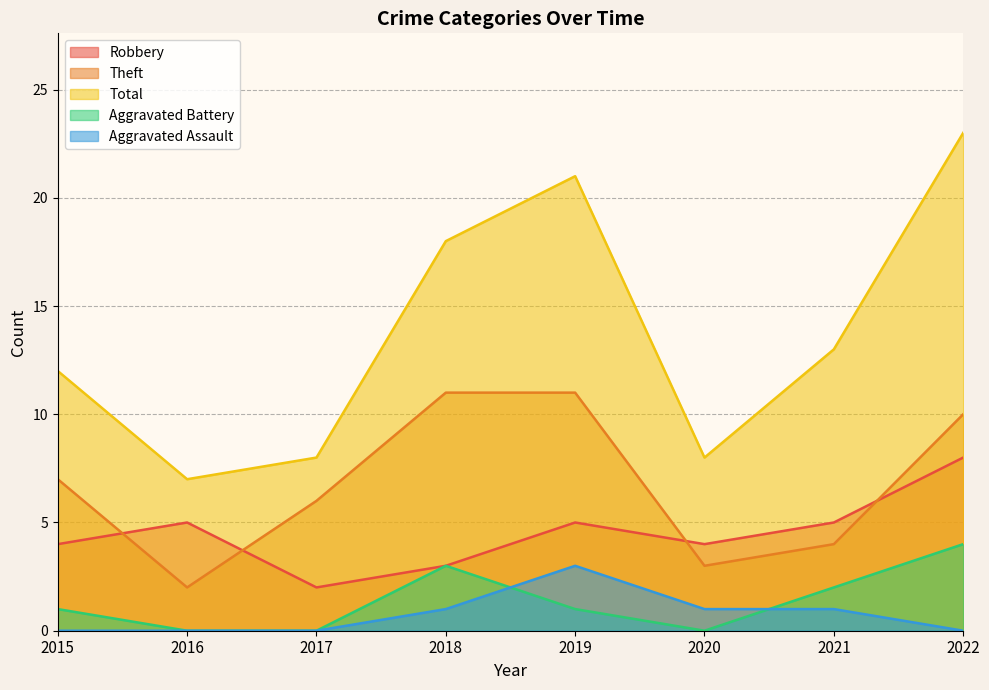

Which series has the largest total across all categories?

Total